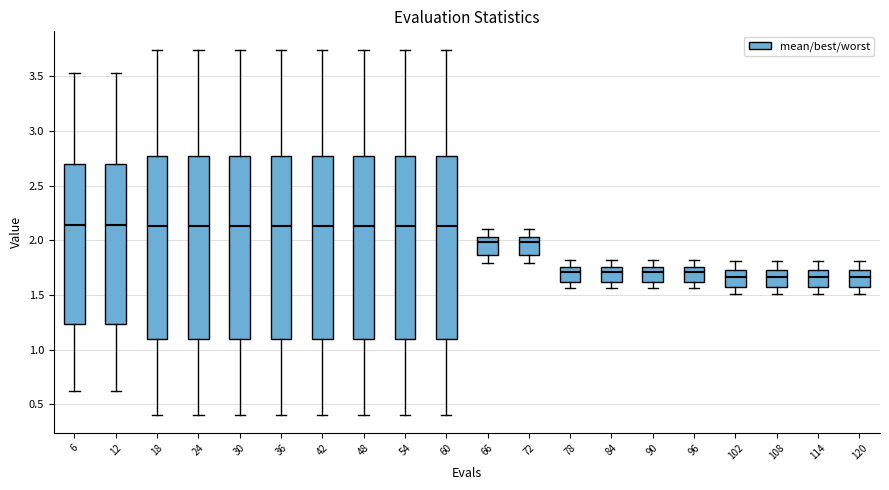

Where does the lower whisker of the box at x = 24 end on the y-axis? The values are not printed on the chart, so give them approximately, as read against the axis.

0.40